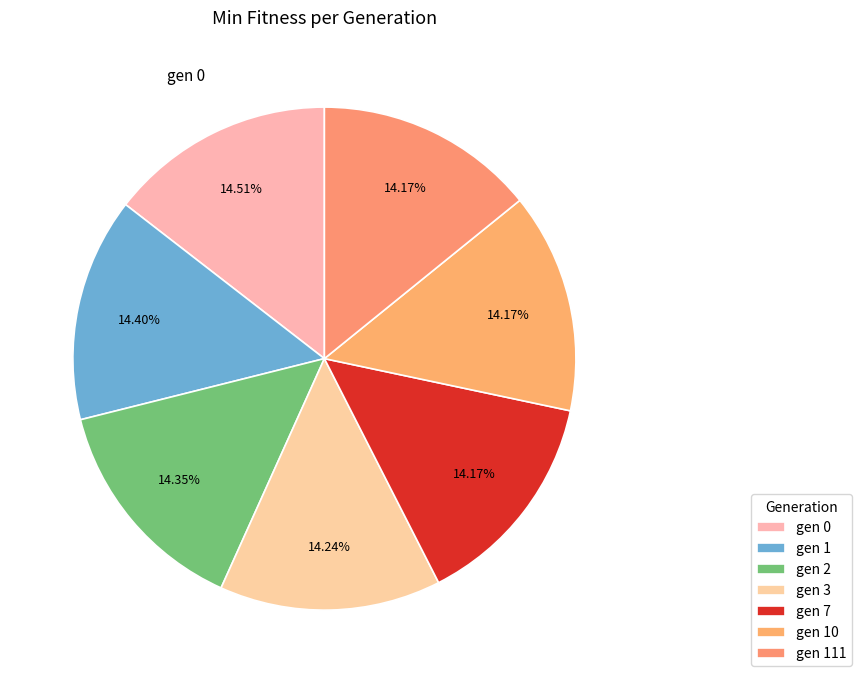

What is the smallest slice in the pie chart?

gen 7